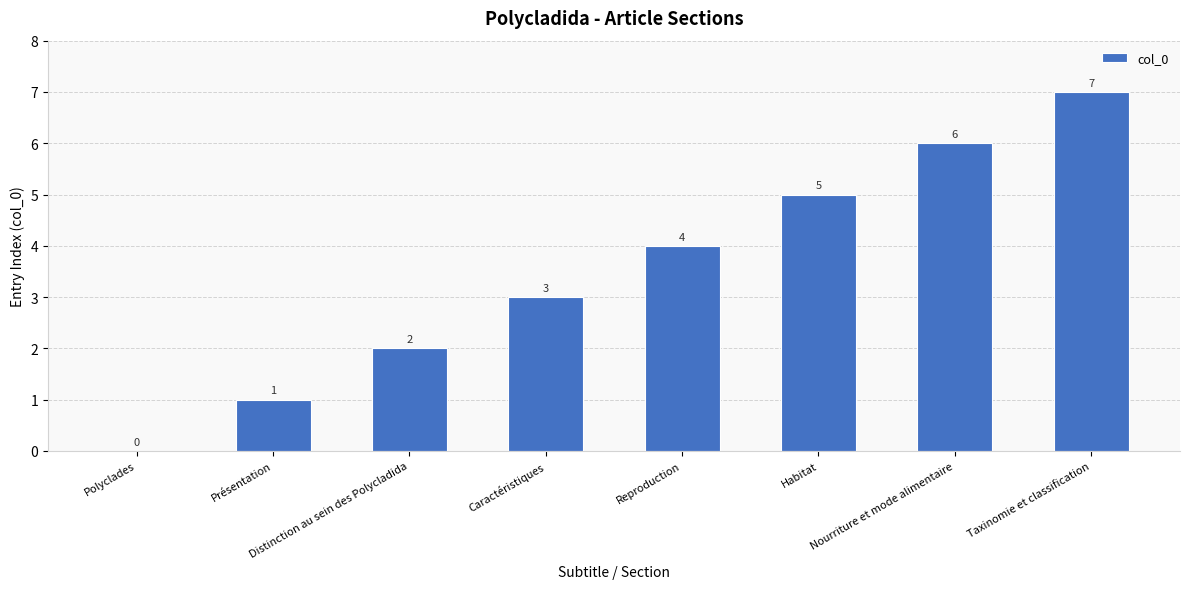

What value does the data have at Nourriture et mode alimentaire?

6